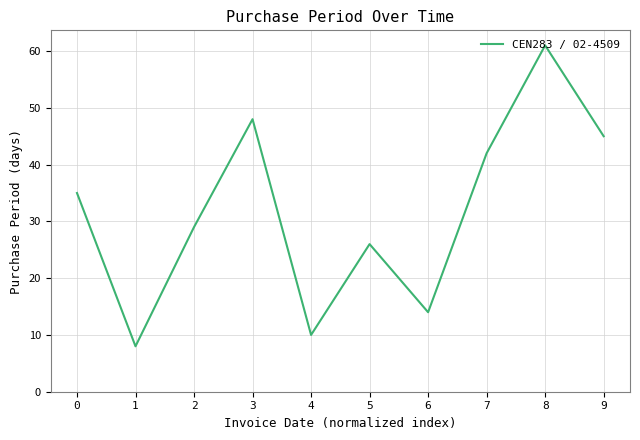

At which category does the chart reach its peak across all series?

8